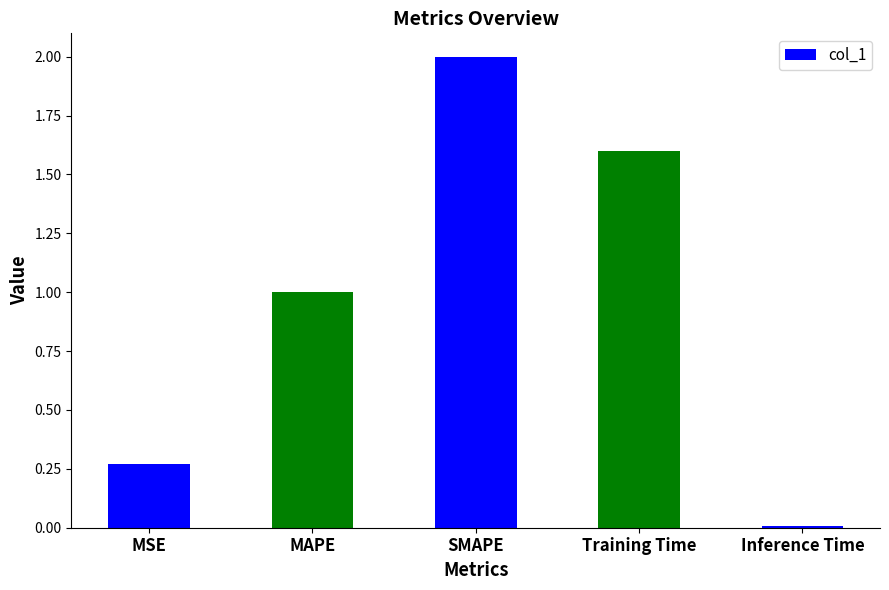

Rank the categories by value from lowest to highest.

Inference Time, MSE, MAPE, Training Time, SMAPE